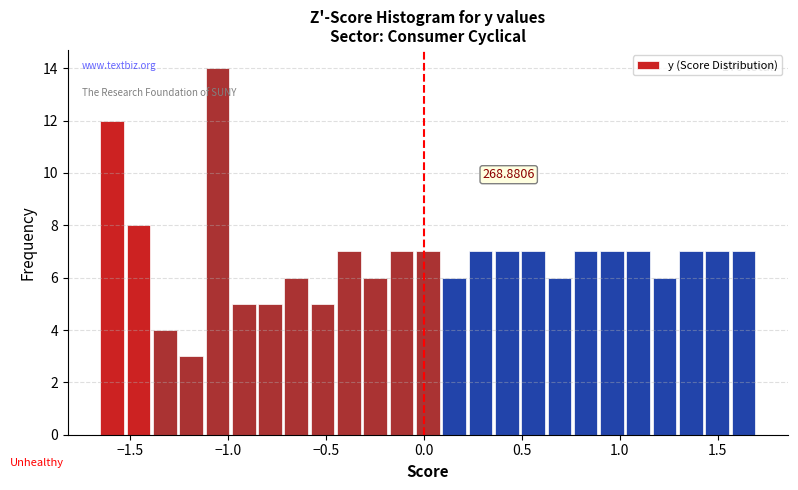

Read against the x-axis, roughly where is the centre of the tallest bar?

-1.05